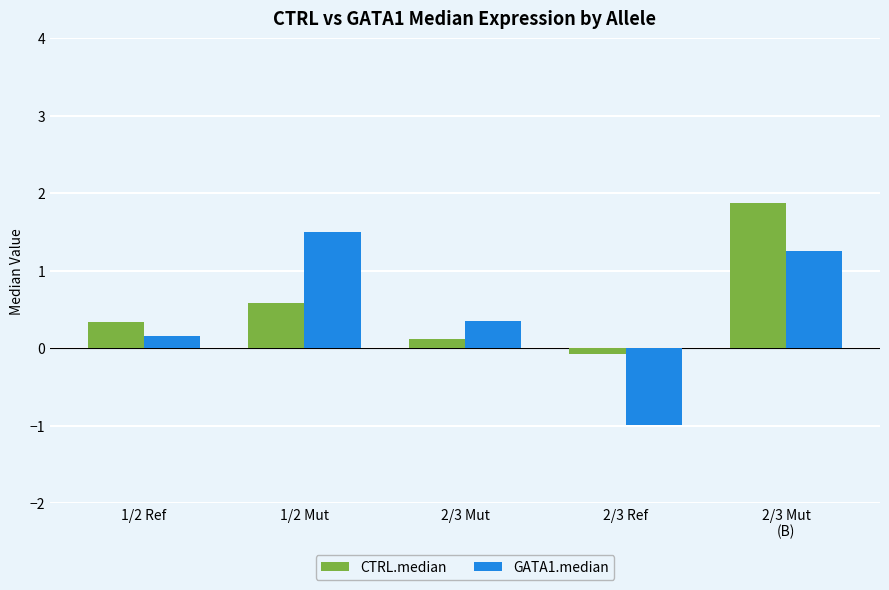

At how many categories does at least one series exceed 1?

2